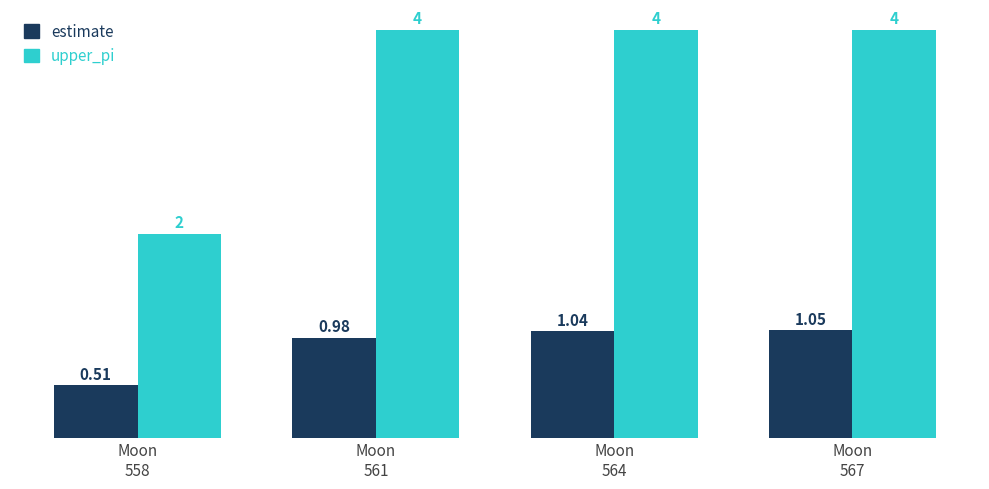

What are all the series names shown in the legend?

estimate, upper_pi